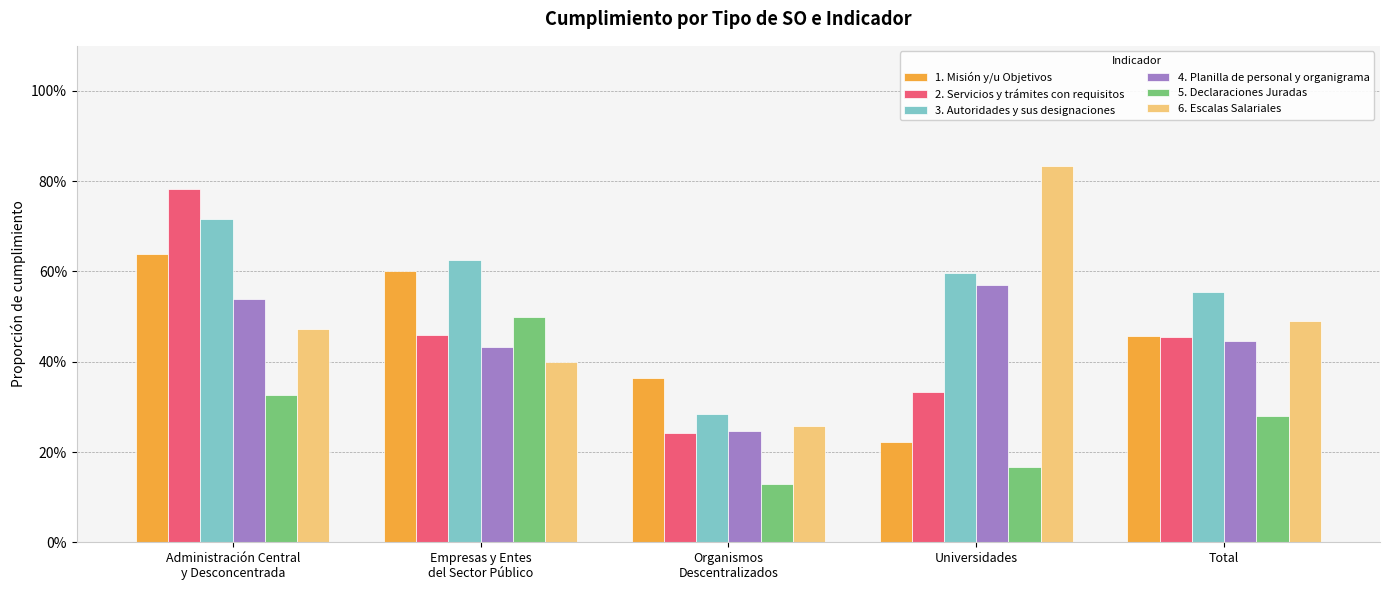

At Organismos
Descentralizados, list the series in order from smallest to largest.

5. Declaraciones Juradas, 2. Servicios y trámites con requisitos, 4. Planilla de personal y organigrama, 6. Escalas Salariales, 3. Autoridades y sus designaciones, 1. Misión y/u Objetivos